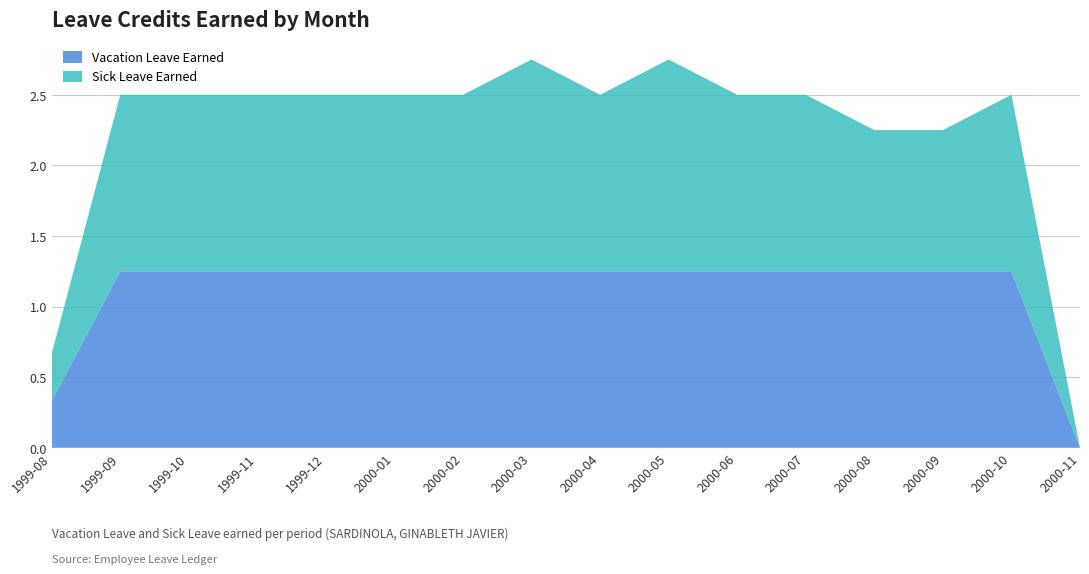

Reading right to left, what are all the values shown in this chart?

Vacation Leave Earned: 0.0	1.2	1.2	1.2	1.2	1.2	1.2	1.2	1.2	1.2	1.2	1.2	1.2	1.2	1.2	0.3
Sick Leave Earned: 0.0	1.2	1.0	1.0	1.2	1.2	1.5	1.2	1.5	1.2	1.2	1.2	1.2	1.2	1.2	0.3